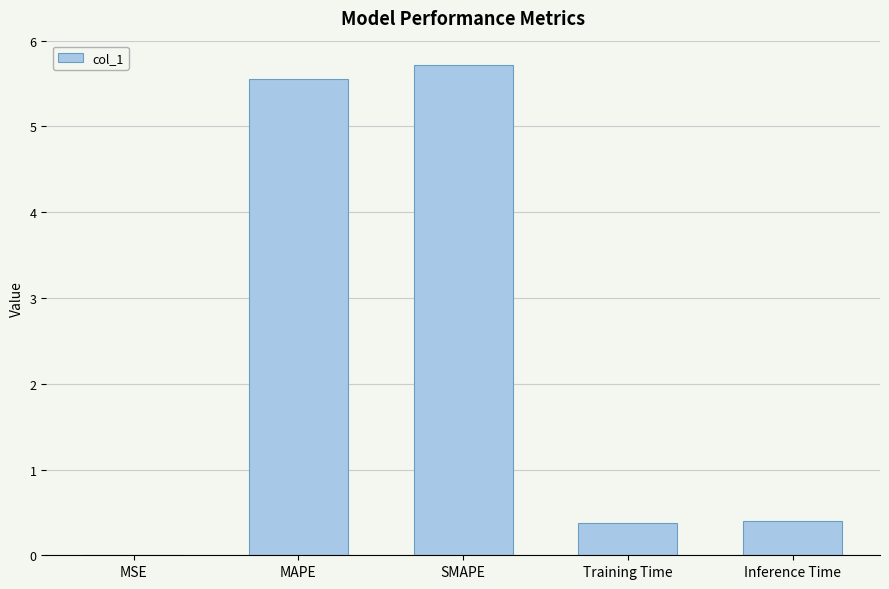

The chart shows a value of 0.4 at Inference Time. True or false?

True